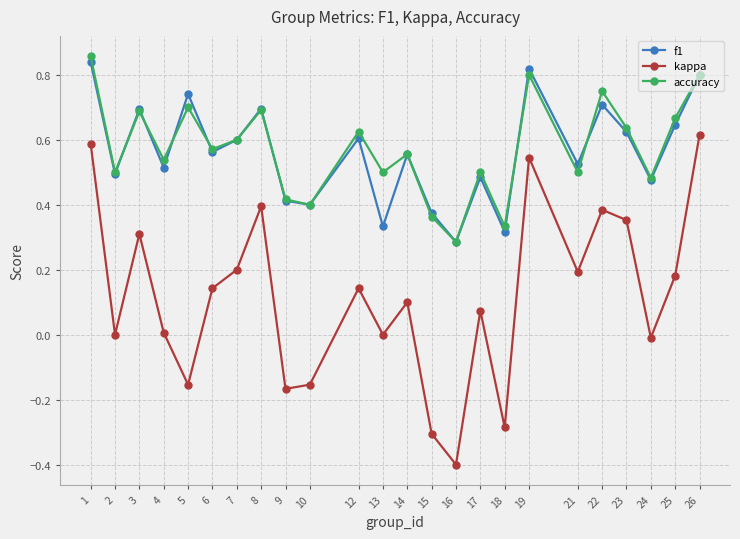

True or false: f1 and accuracy intersect in this chart.

True